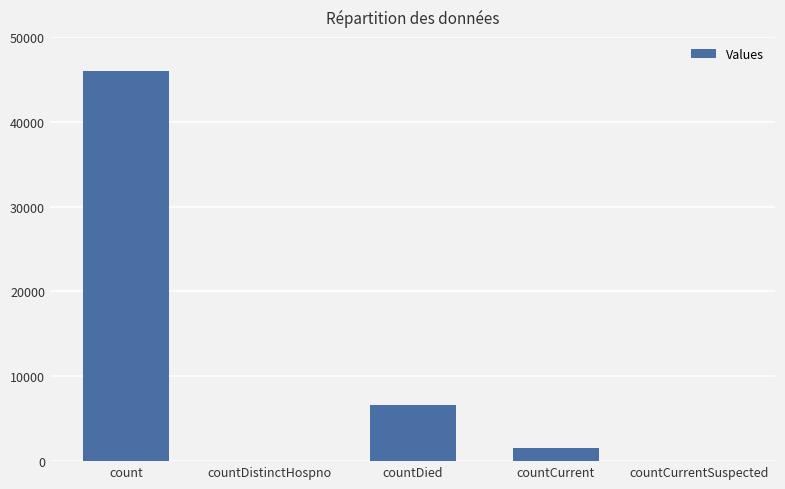

At which label is the value closest to 22969?

countDied